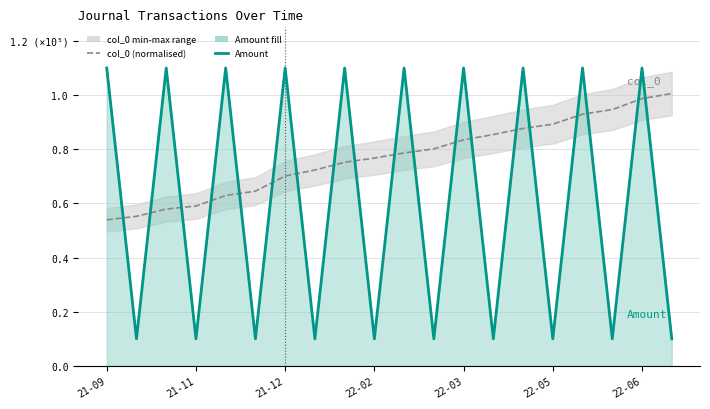

What is the maximum value for col_0 (normalised)?

1.0